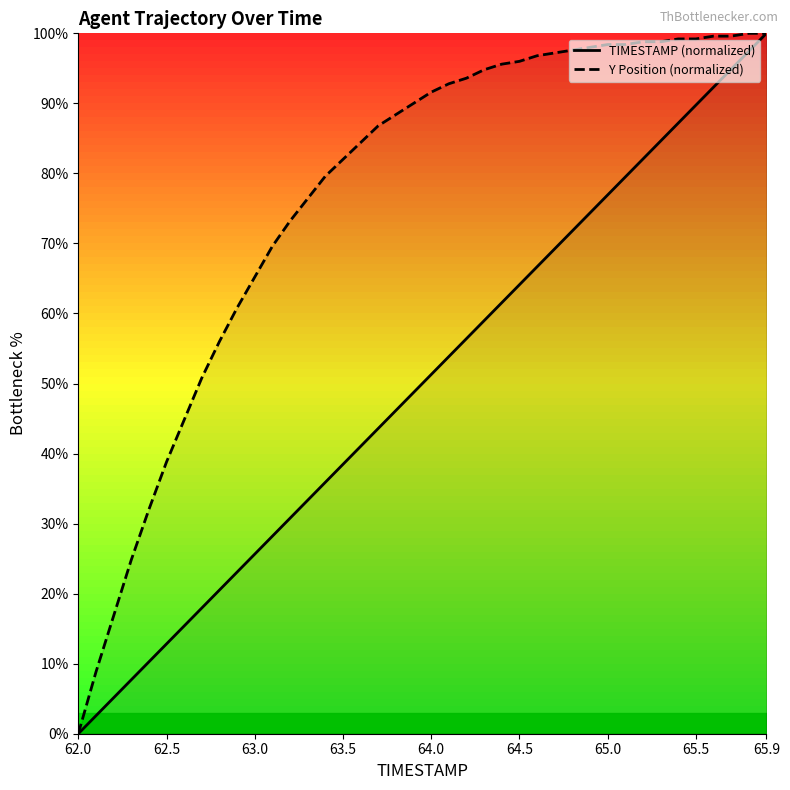

The TIMESTAMP (normalized) series shows 97.5 at 64.5. True or false?

False